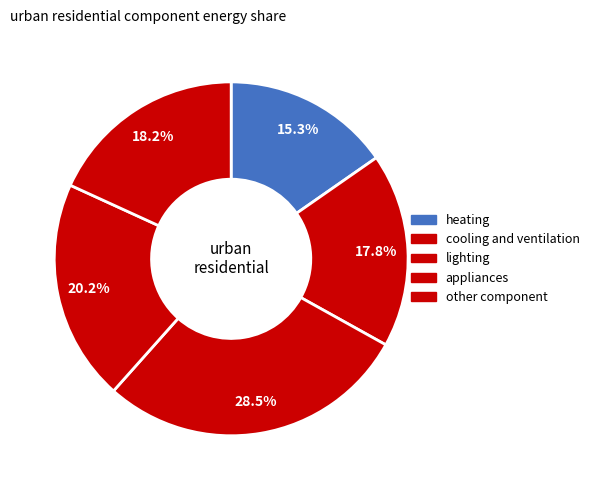

Does other component represent more than half of the total?

No